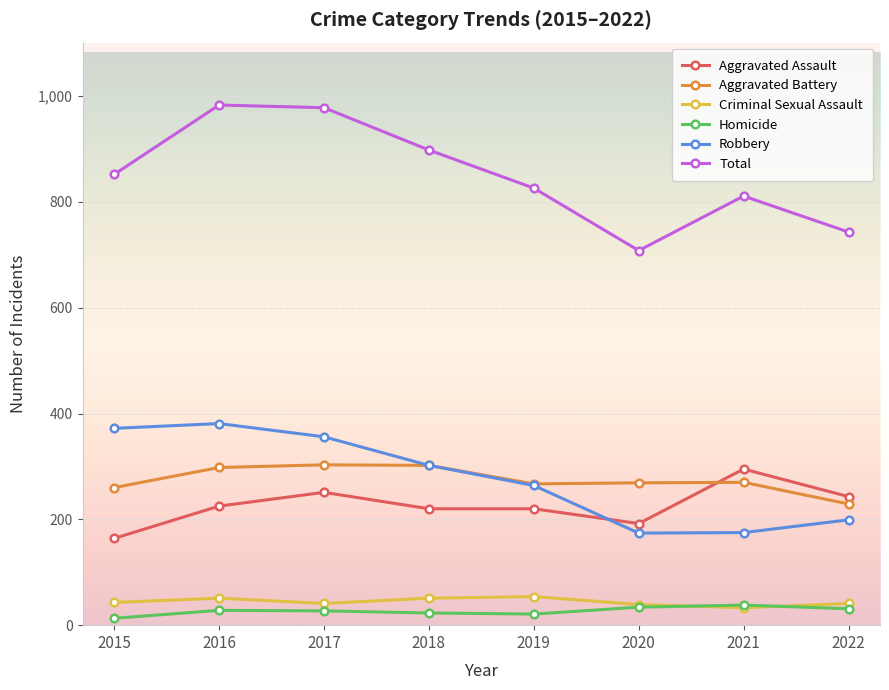

Which series has the widest spread of values?

Total